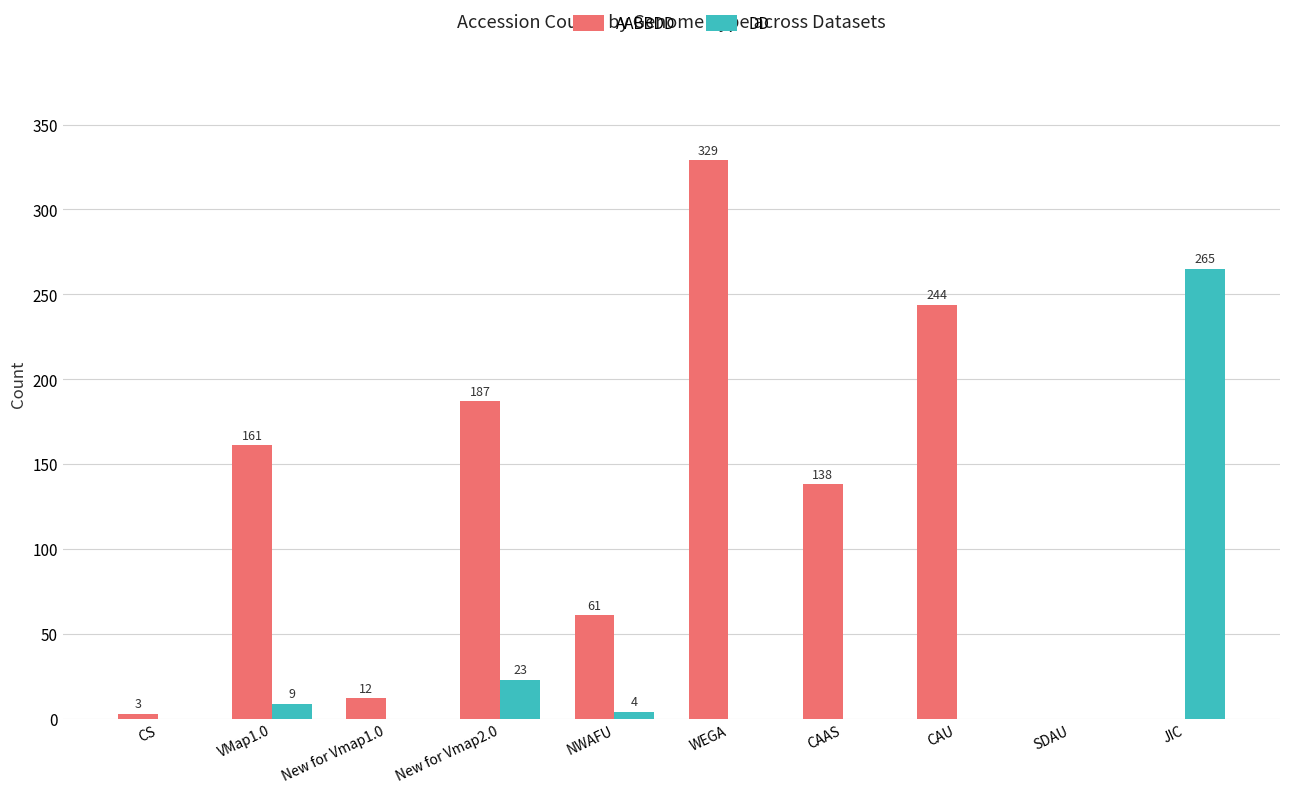

Which series has the widest spread of values?

AABBDD